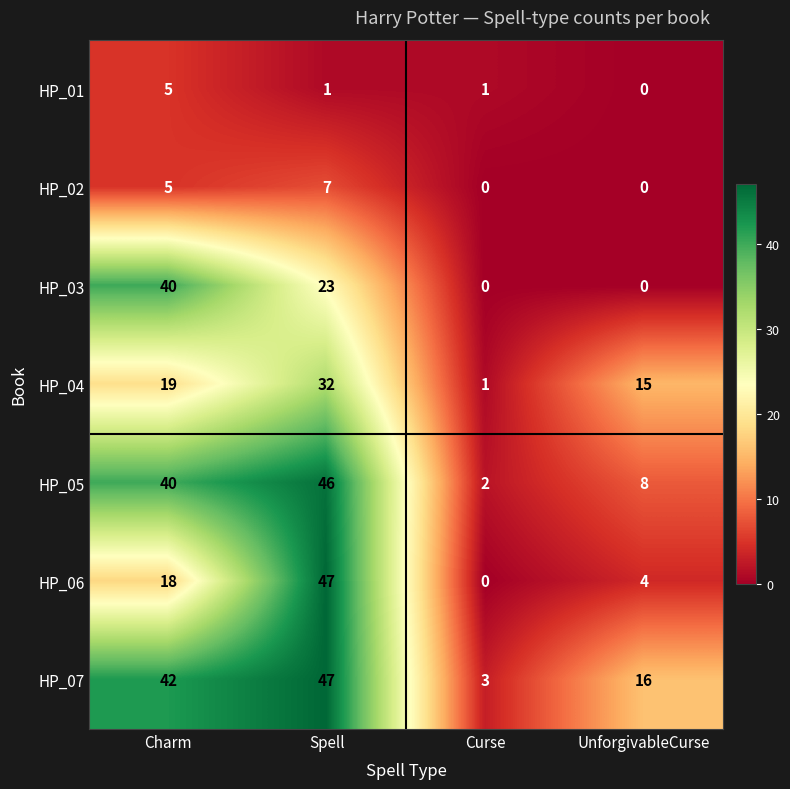

Reading right to left, transcribe all the data shown in this chart.

HP_01: 0	1	1	5
HP_02: 0	0	7	5
HP_03: 0	0	23	40
HP_04: 15	1	32	19
HP_05: 8	2	46	40
HP_06: 4	0	47	18
HP_07: 16	3	47	42